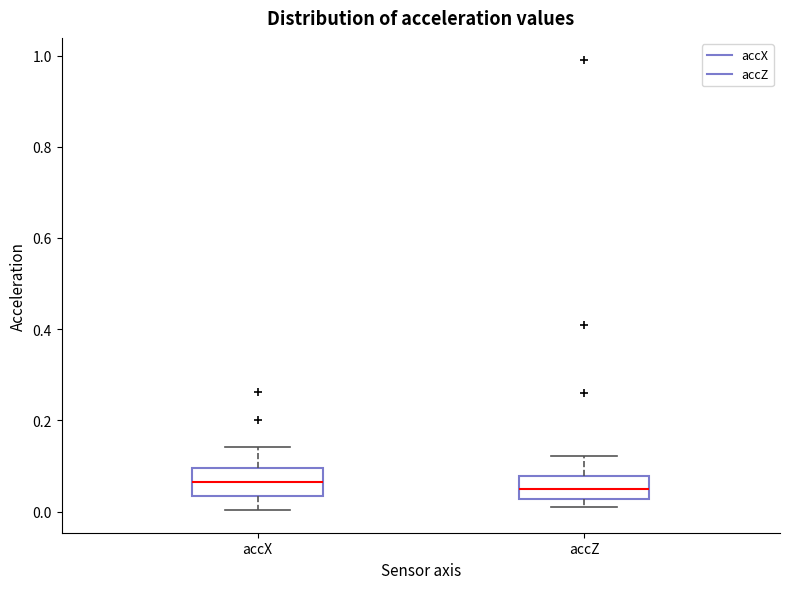

Reading left to right, read every box against the y-axis: the position of its median line, the range the box covers, and the ends of its whiskers. The values are not printed on the chart, so give them approximately, as read against the axis.

accX: median 0.06, box 0.04 to 0.10, whiskers 0.00 to 0.14
accZ: median 0.04, box 0.02 to 0.08, whiskers 0.02 (just below the box's lower edge) to 0.12